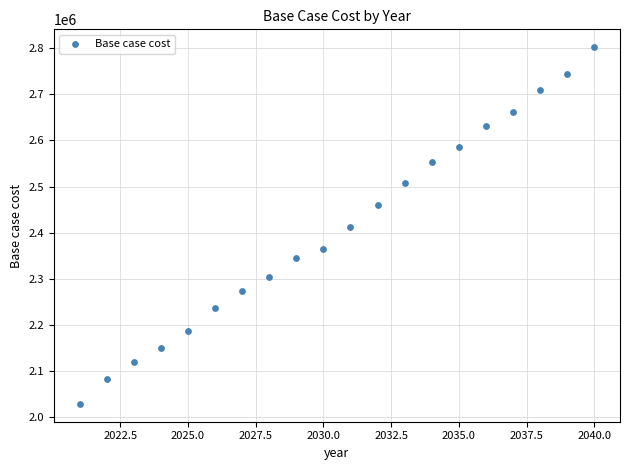

What is the range of X values (max minus min)?

19.0